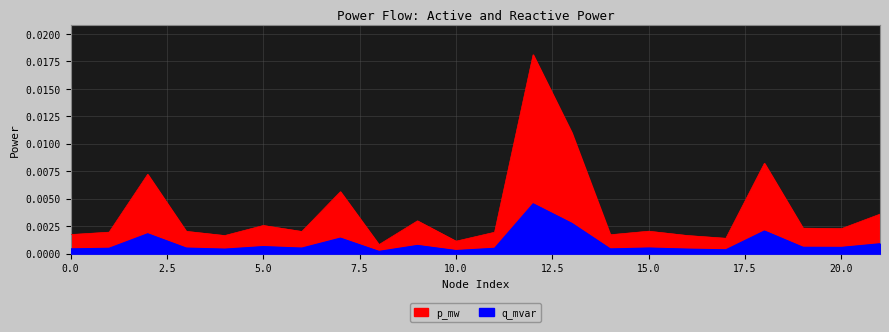

True or false: q_mvar and p_mw intersect in this chart.

False